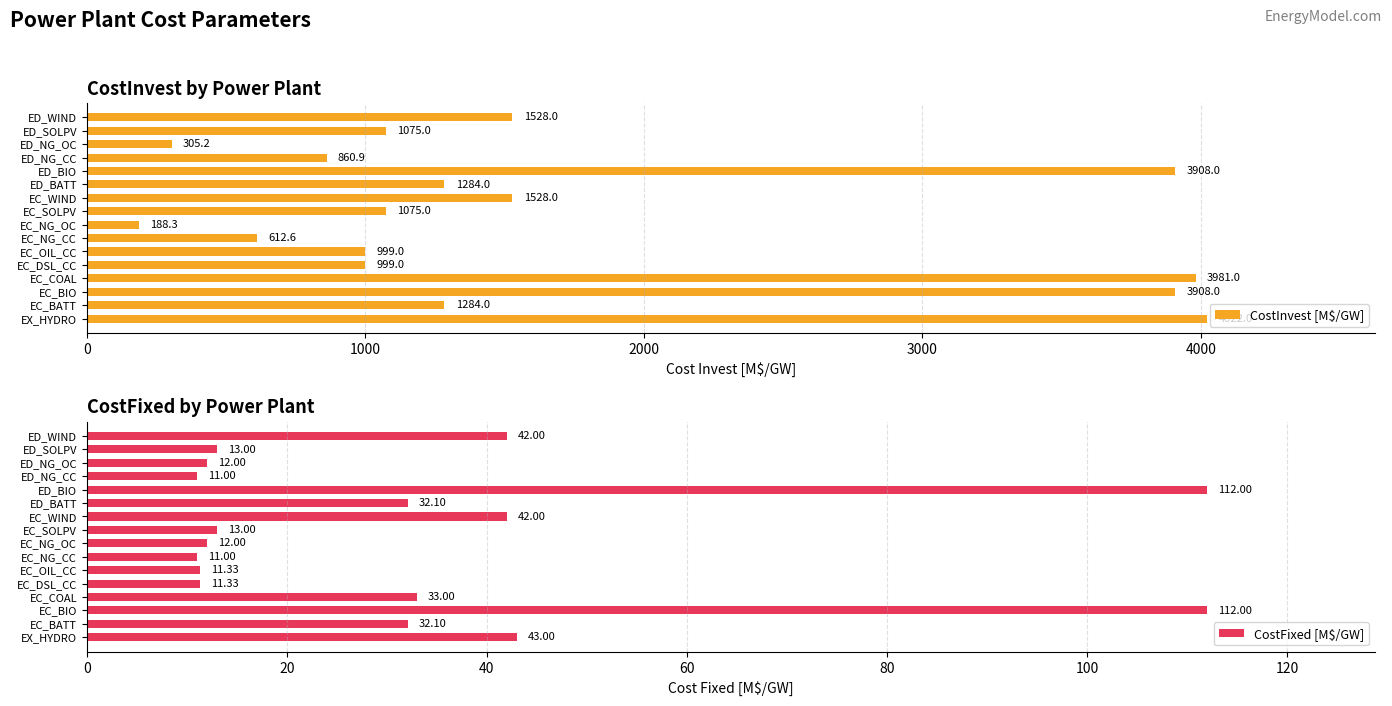

What is the approximate value of CostFixed [M$/GW] at EC_BATT?

32.1